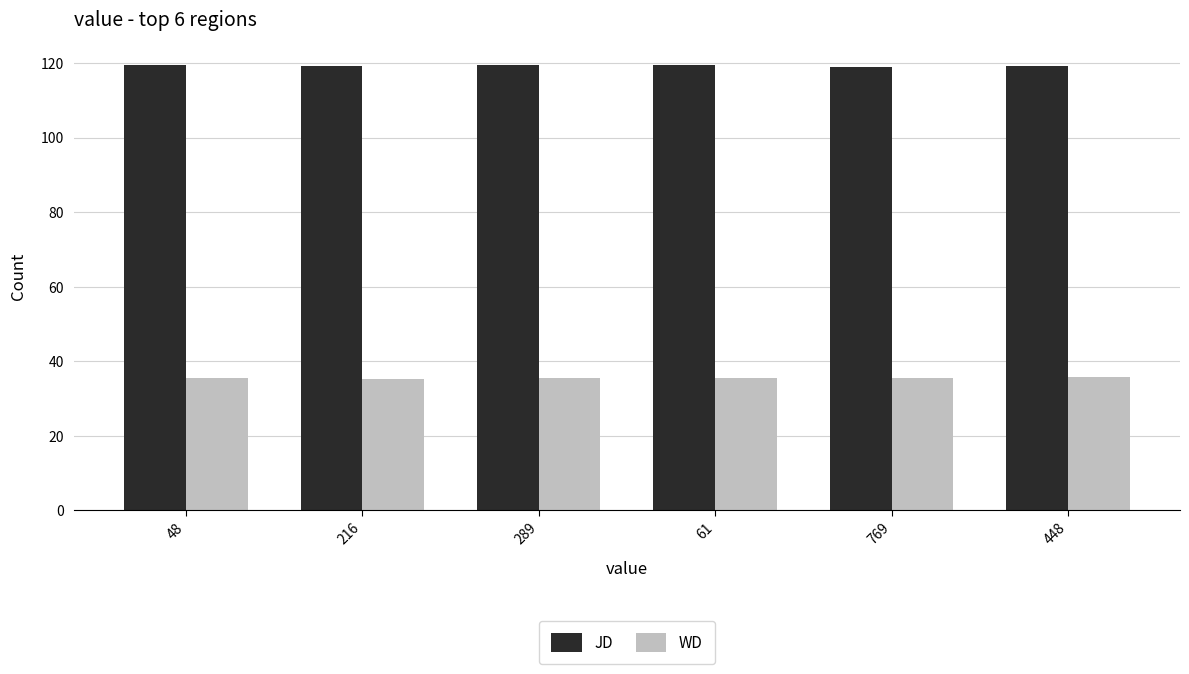

The WD series shows 8.1 at 769. True or false?

False